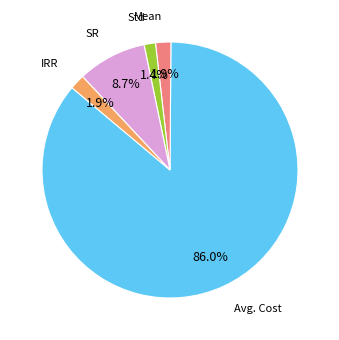

Does any single category account for the majority?

Yes